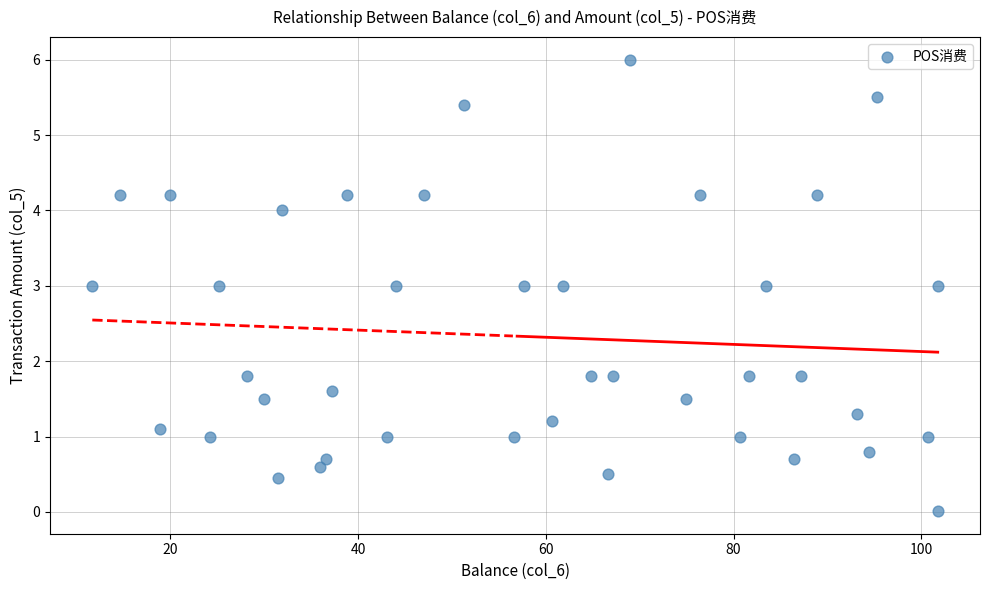

What is the range of X values (max minus min)?

90.1